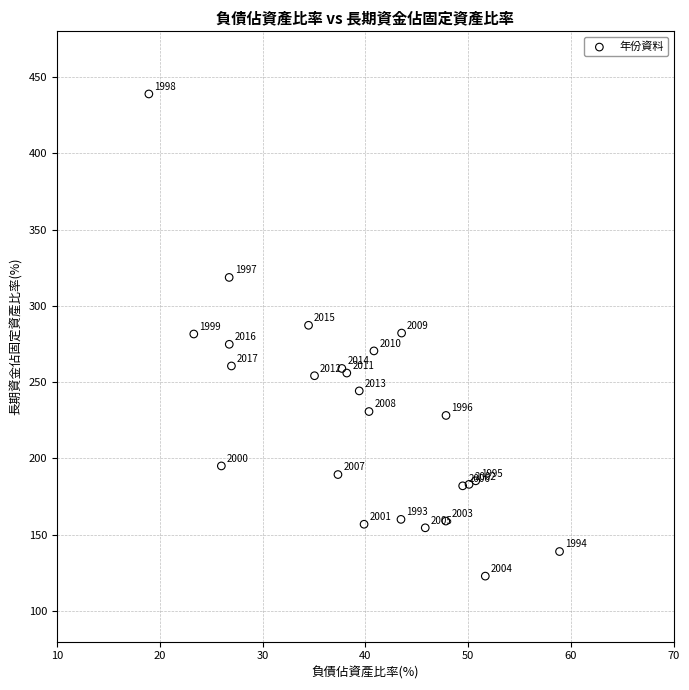

What Y value in the scatter plot is closest to 280?

281.6